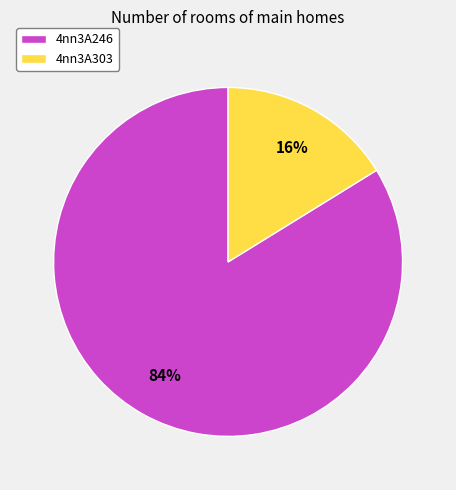

To the nearest percent, what percentage of the pie is 4nn3A246?

84%